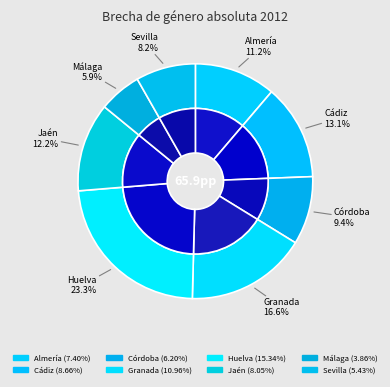

How many segments does this pie chart have?

8